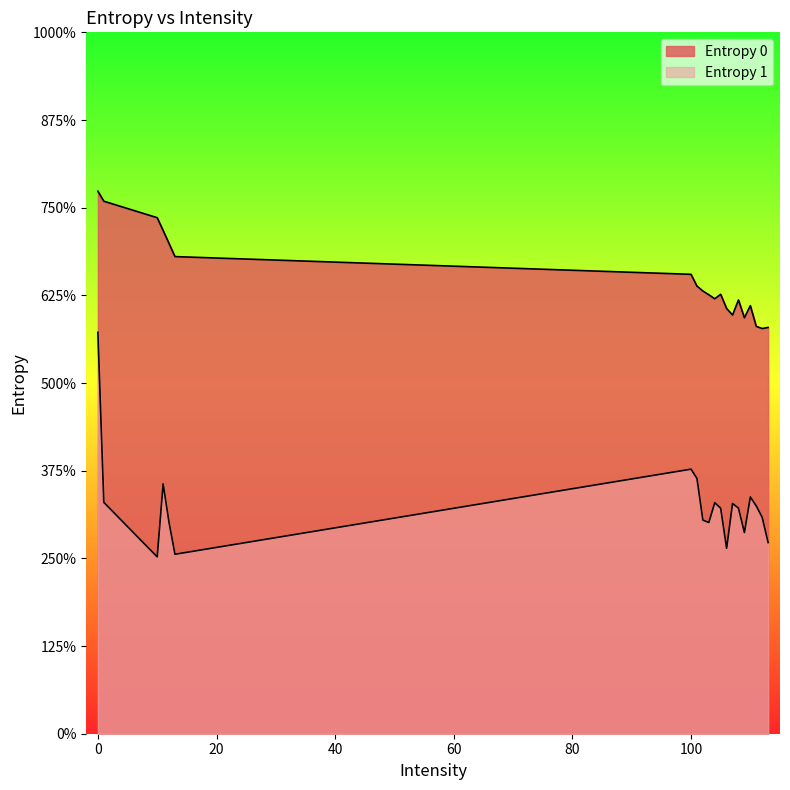

Reading left to right, what are all the values shown in this chart?

Entropy 0: 0=6.2	1=6.1	10=5.9	11=5.7	12=5.6	13=5.4	100=5.2	101=5.1	102=5.0	103=5.0	104=5.0	105=5.0	106=4.9	107=4.8	108=4.9	109=4.7	110=4.9	111=4.6	112=4.6	113=4.6
Entropy 1: 0=4.6	1=2.6	10=2.0	11=2.8	12=2.4	13=2.0	100=3.0	101=2.9	102=2.4	103=2.4	104=2.6	105=2.6	106=2.1	107=2.6	108=2.6	109=2.3	110=2.7	111=2.6	112=2.5	113=2.2